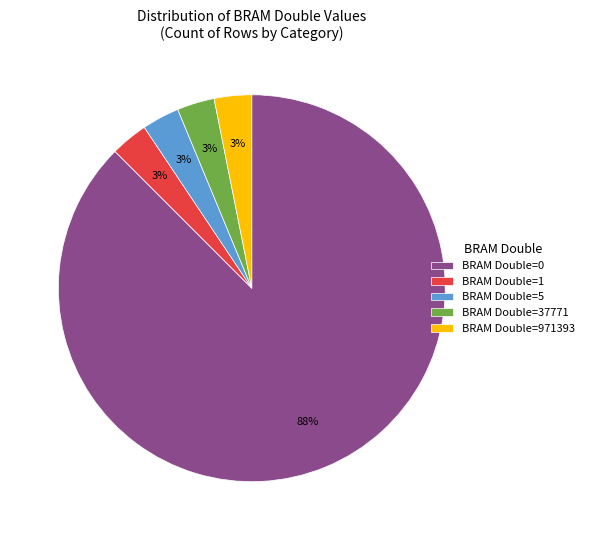

What is the ratio of the value at BRAM Double=971393 to the value at BRAM Double=5?

1.0